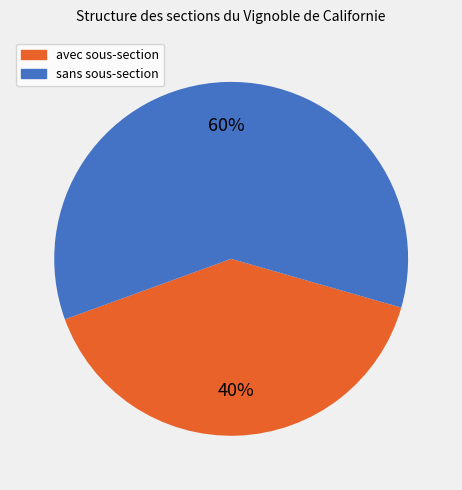

The sans sous-section slice represents 60% of the pie. True or false?

True